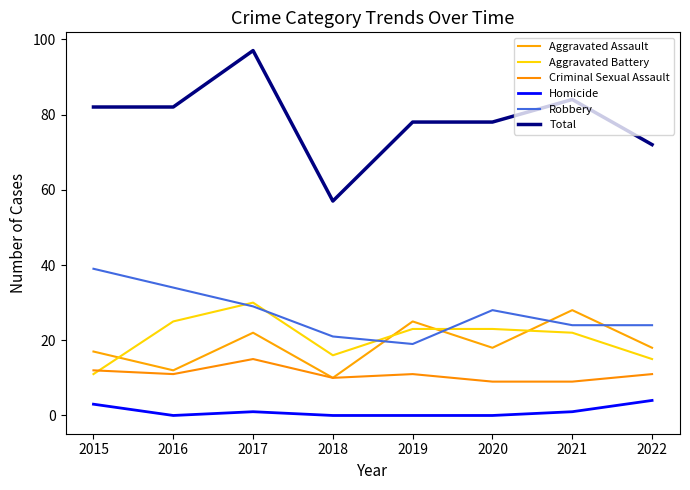

Between 2016 and 2017, which series saw the biggest shift?

Total